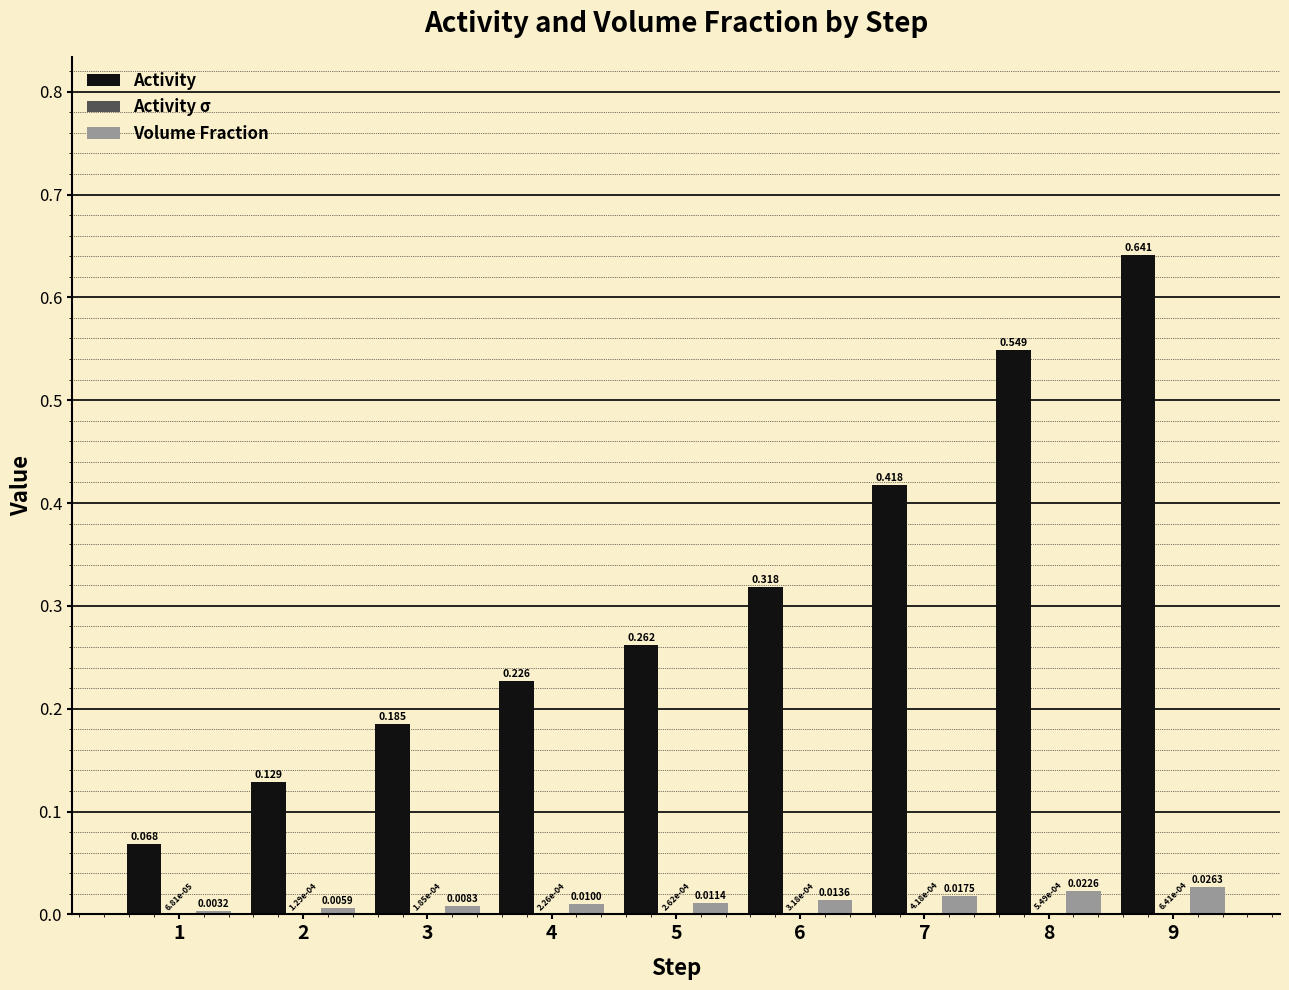

At which label does Volume Fraction reach its peak?

9